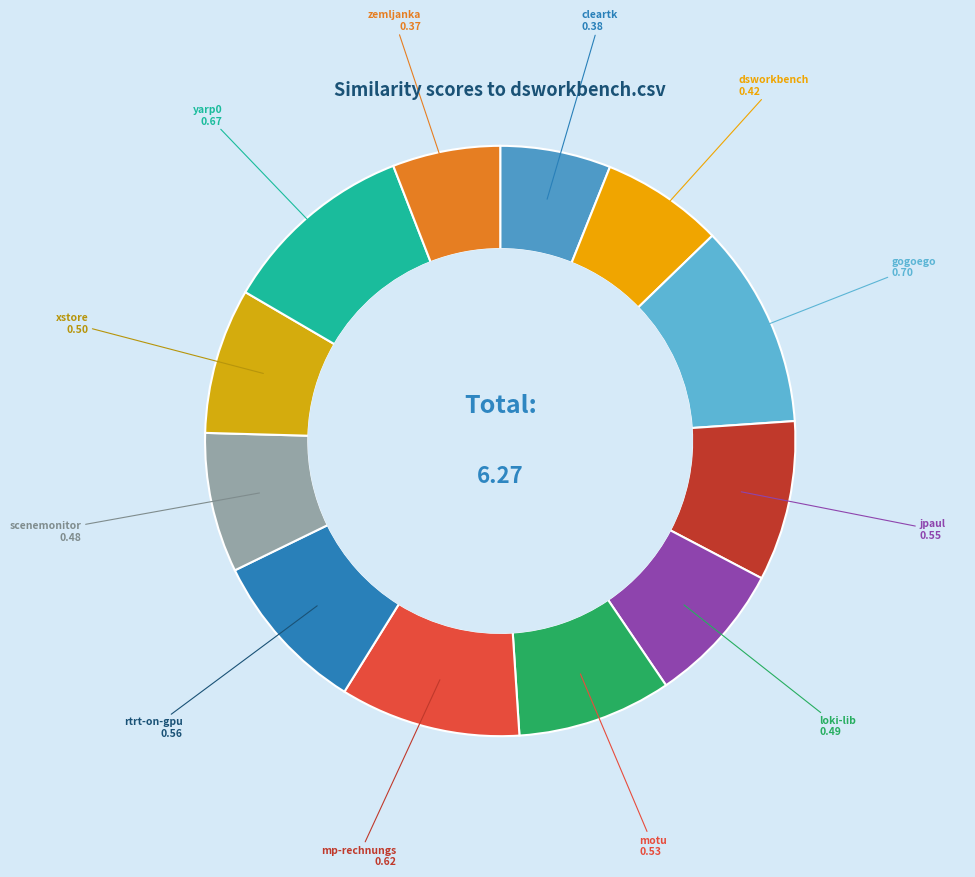

How many slices are in this pie chart?

12